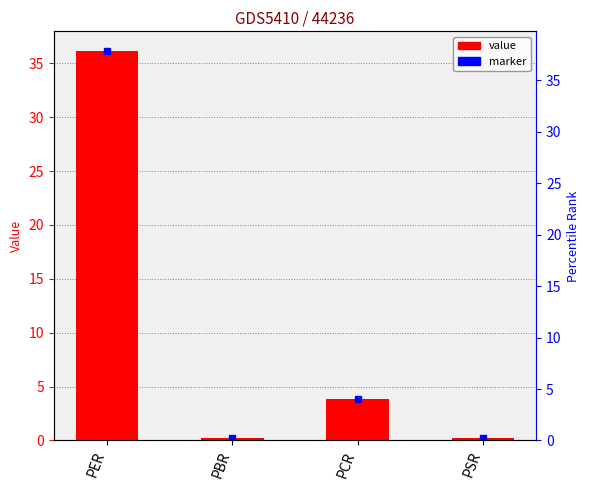

What is the sum of all values?

40.6